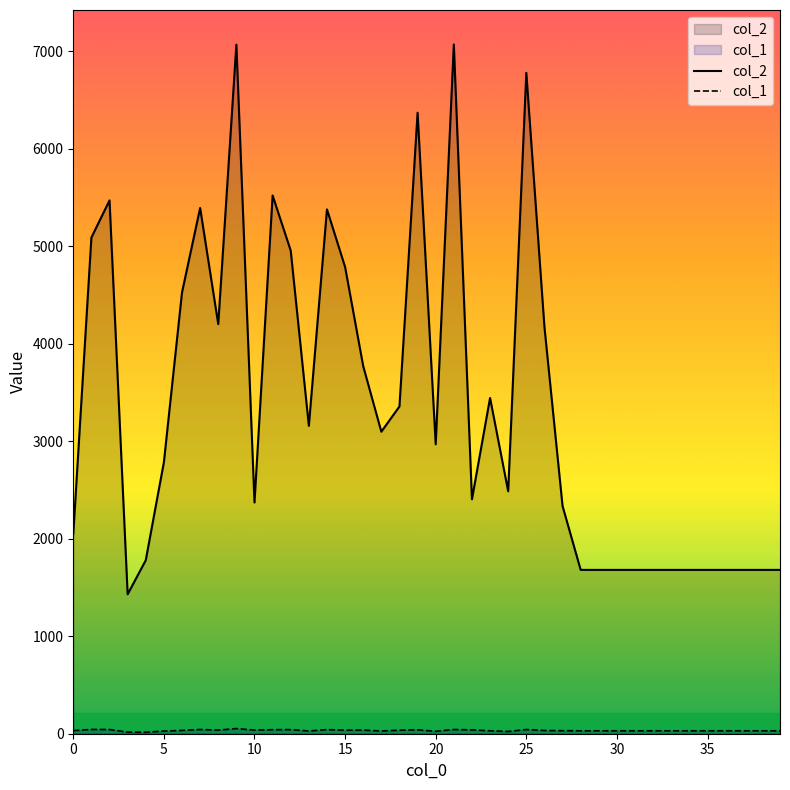

True or false: col_1 and col_2 intersect in this chart.

False